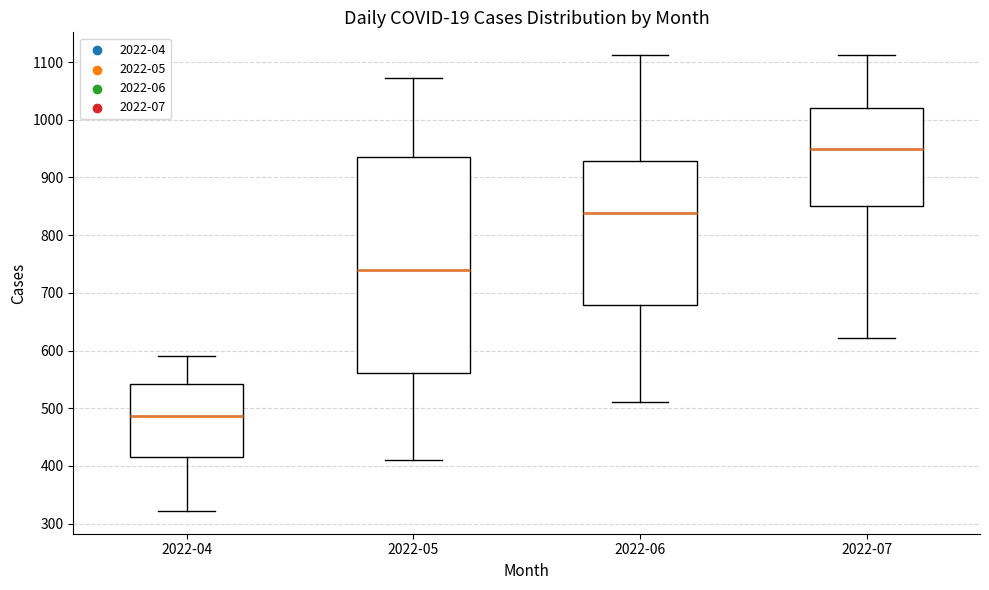

Where is the upper edge of the box for 2022-06 on the y-axis? The values are not printed on the chart, so give them approximately, as read against the axis.

930